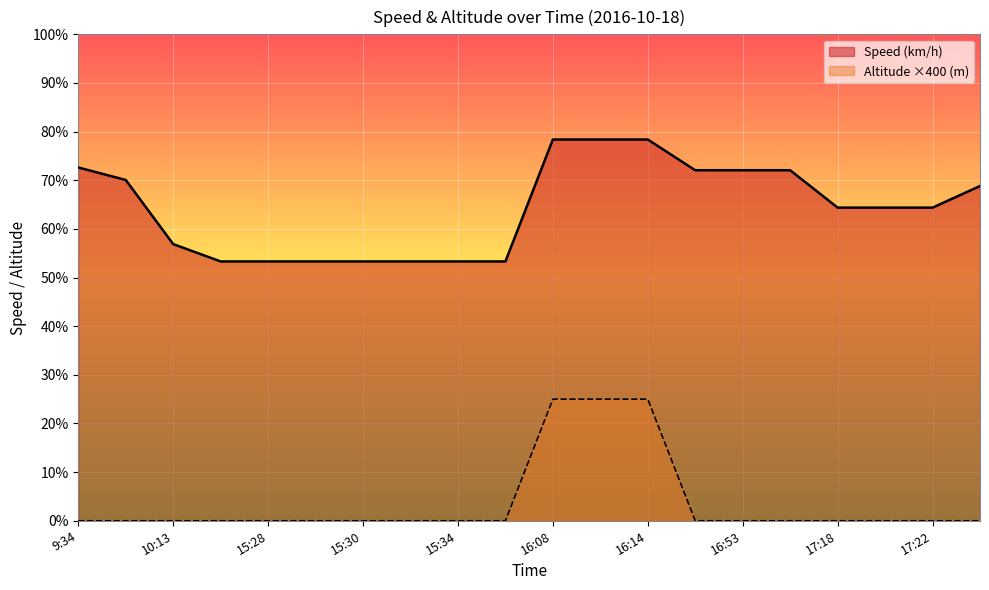

How many data points does each series have?

20